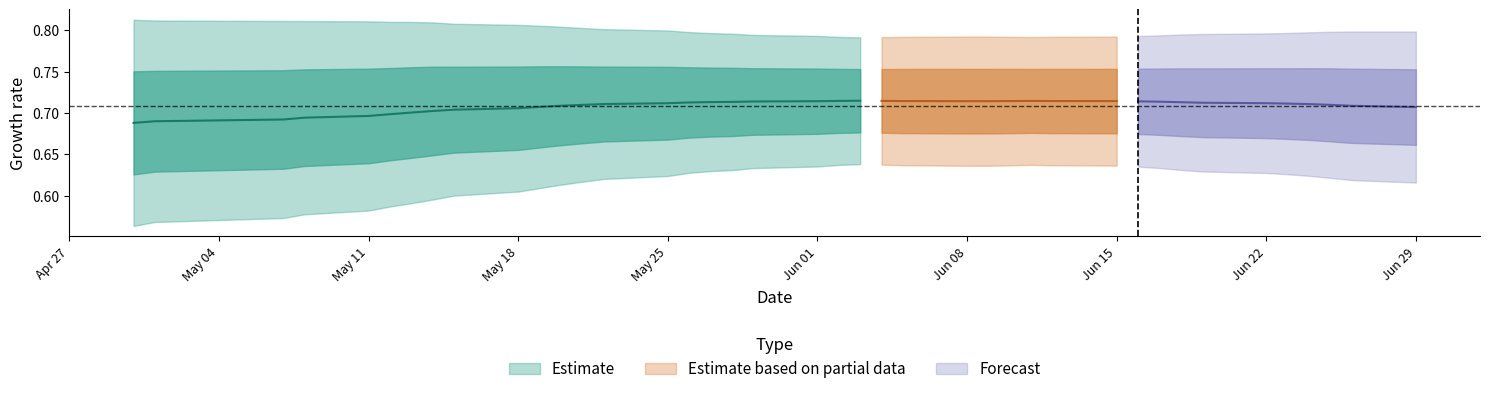

How many series are shown in this chart?

3